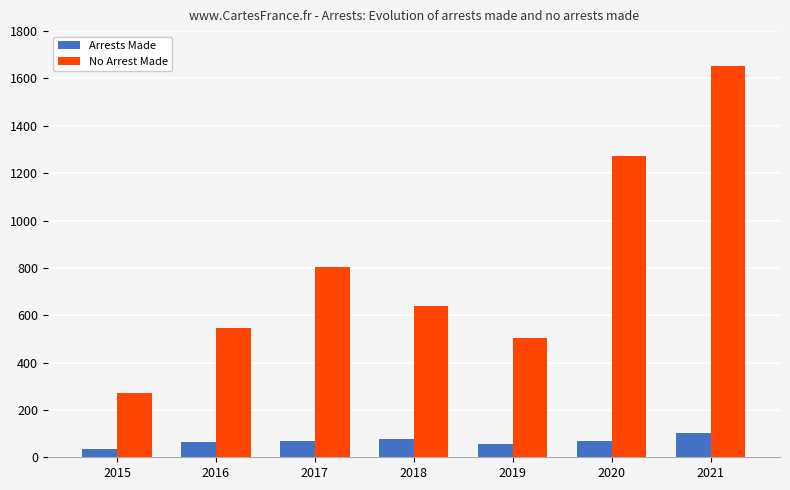

At which category is the sum across all series the highest?

2021